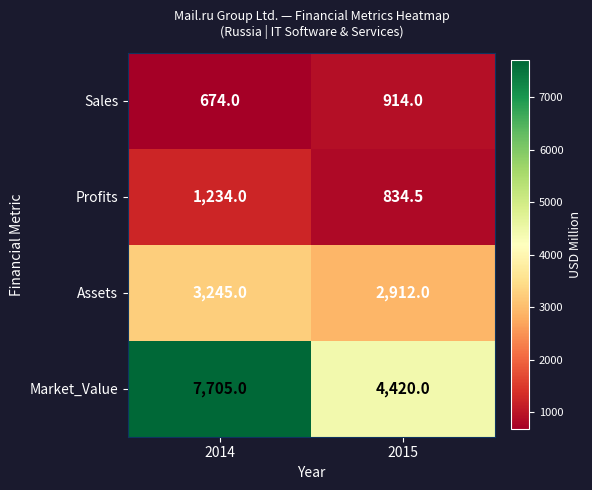

What is the difference between the Profits values at 2015 and 2014?

399.5